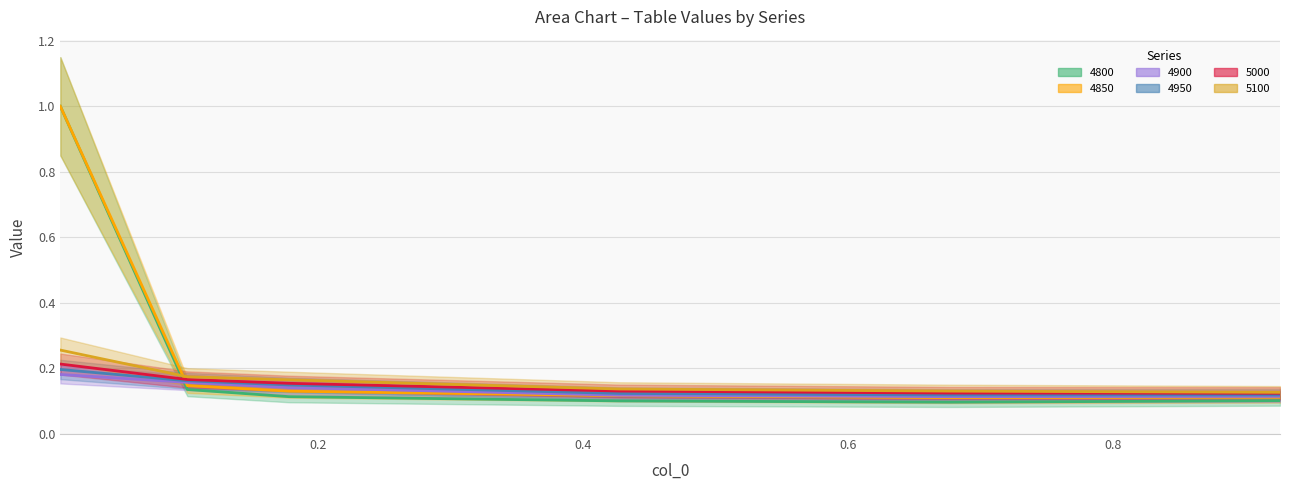

Between 0.1780821917808219 and 0.4273972602739726, which series saw the biggest shift?

5100